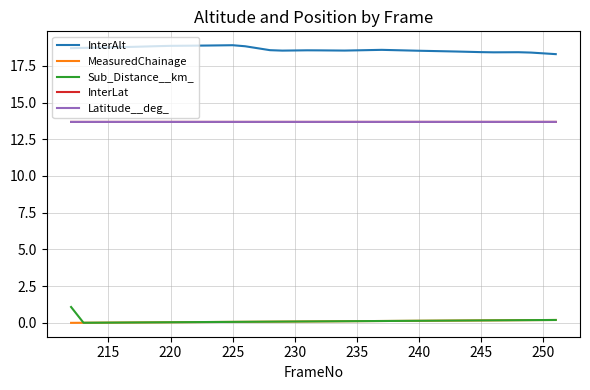

Which series has the largest total across all categories?

InterAlt